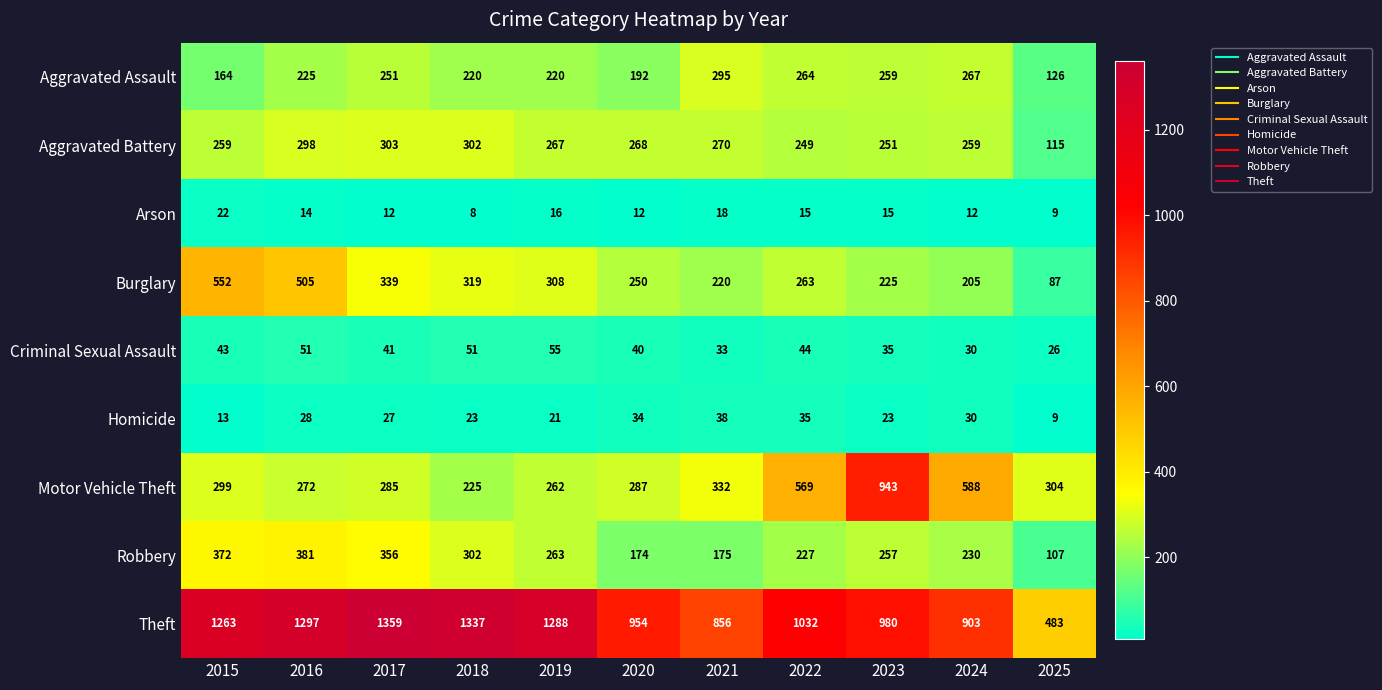

Which series has the widest spread of values?

Theft